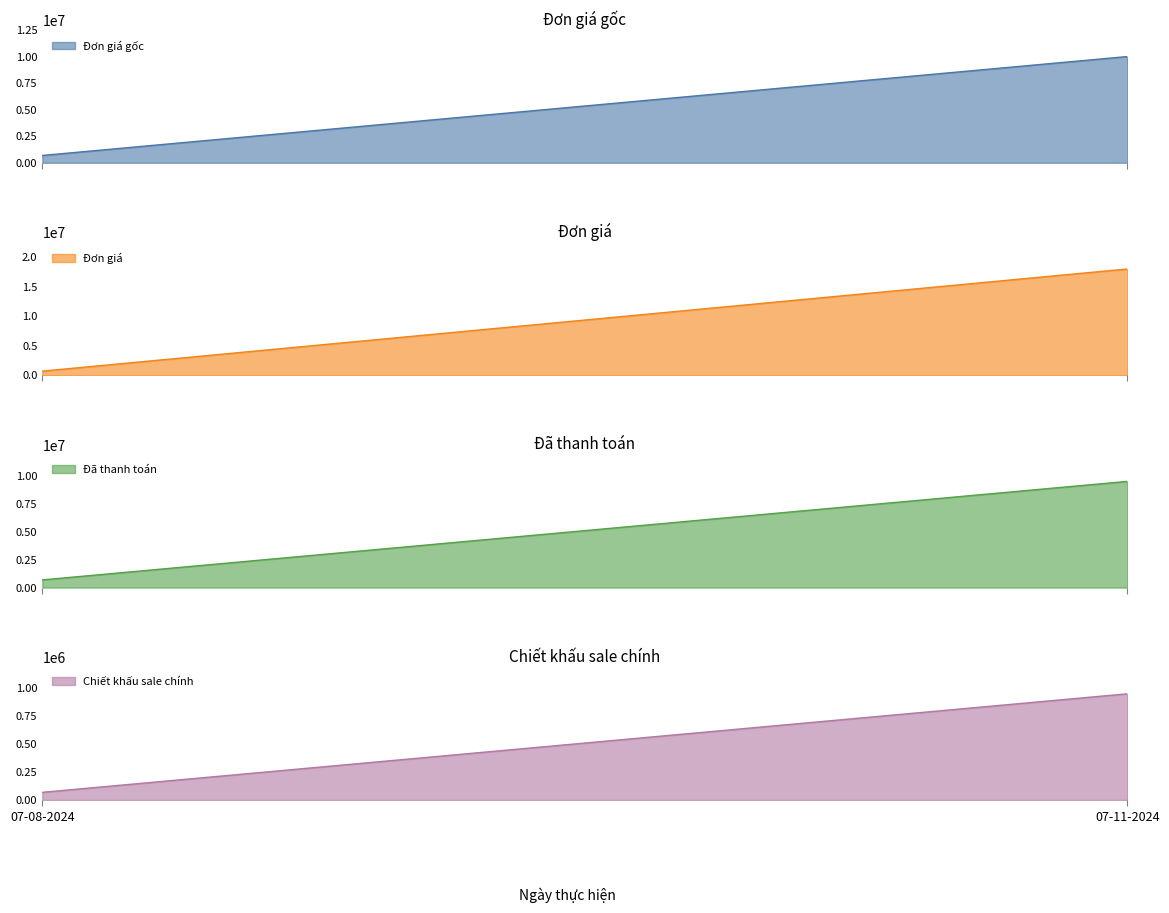

How many Đơn giá gốc values are between 688000 and 10000000?

2